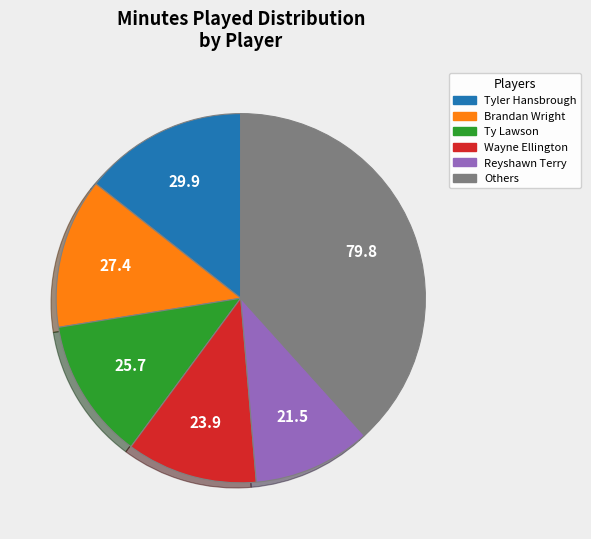

Combined, do Tyler Hansbrough and Brandan Wright account for over 50%?

No